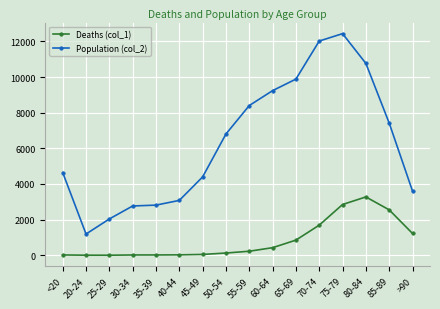

At which category is the sum across all series the highest?

75-79